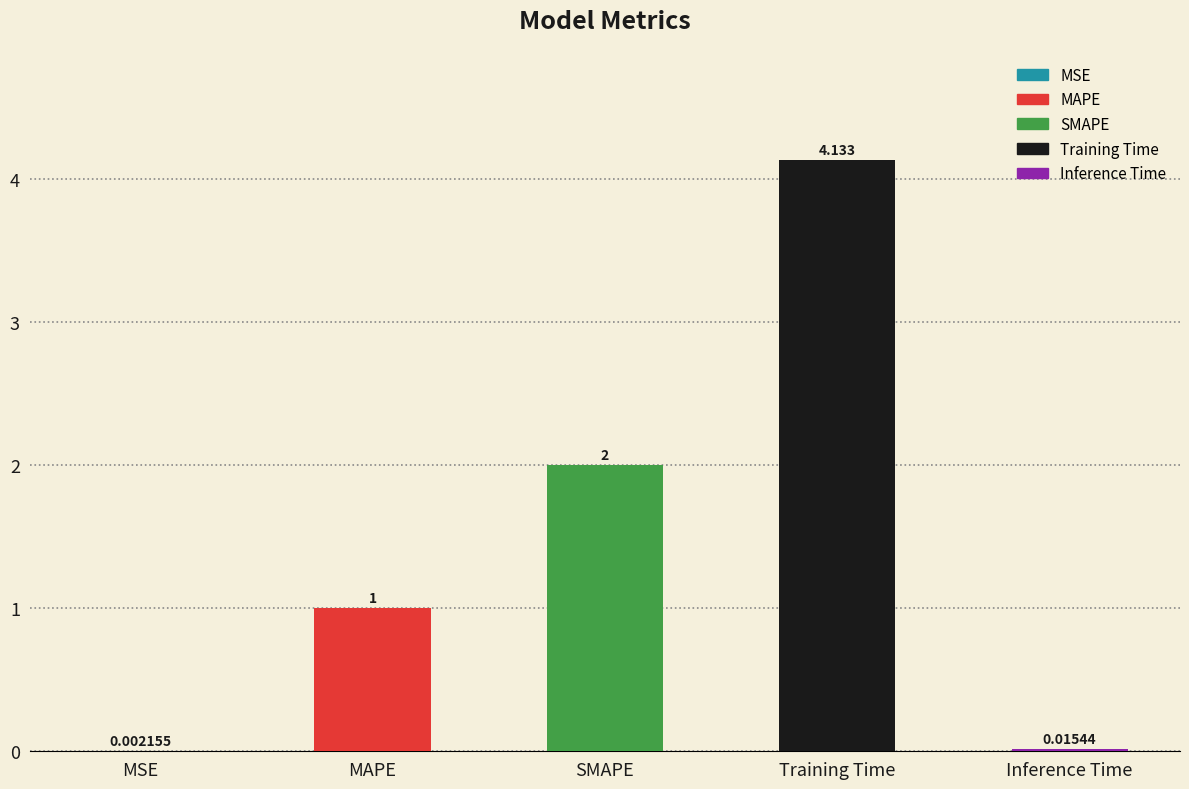

Which label corresponds to the largest value in the chart?

Training Time